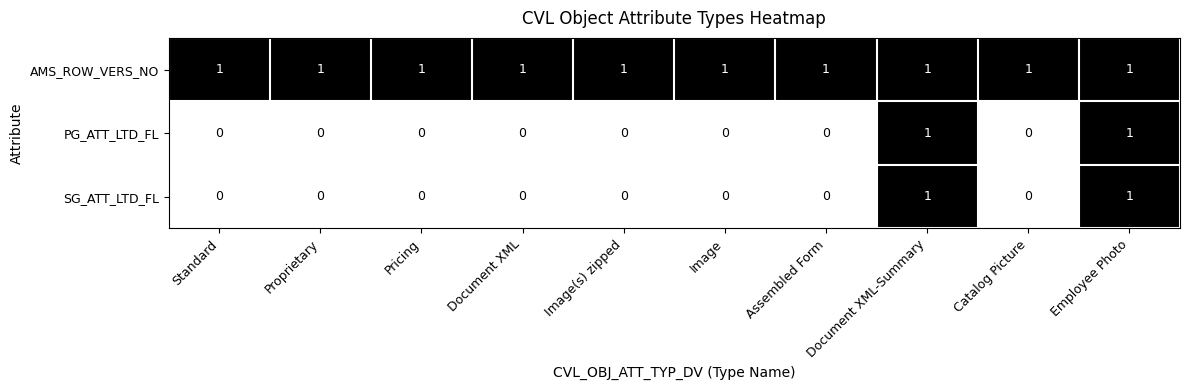

At how many categories does at least one series exceed 0?

10